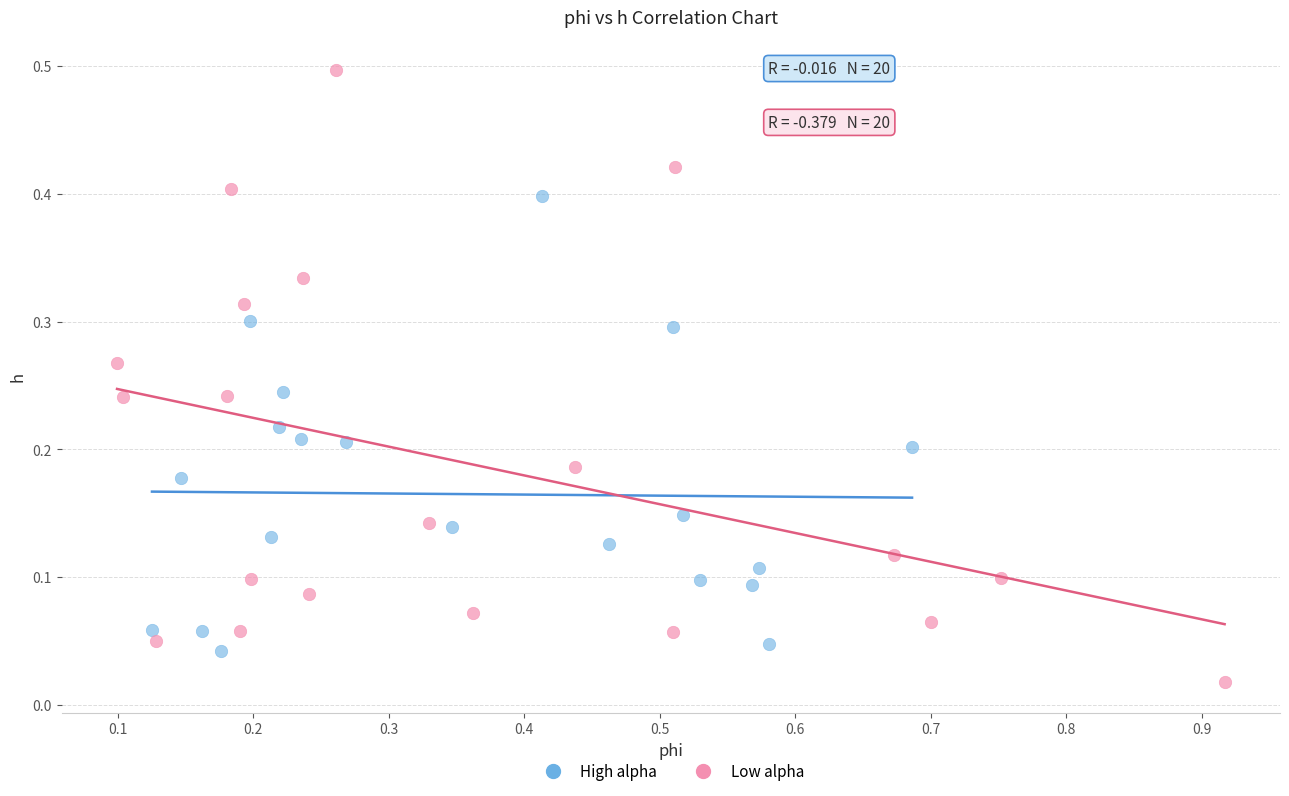

Which series contains the lowest Y value?

Low alpha